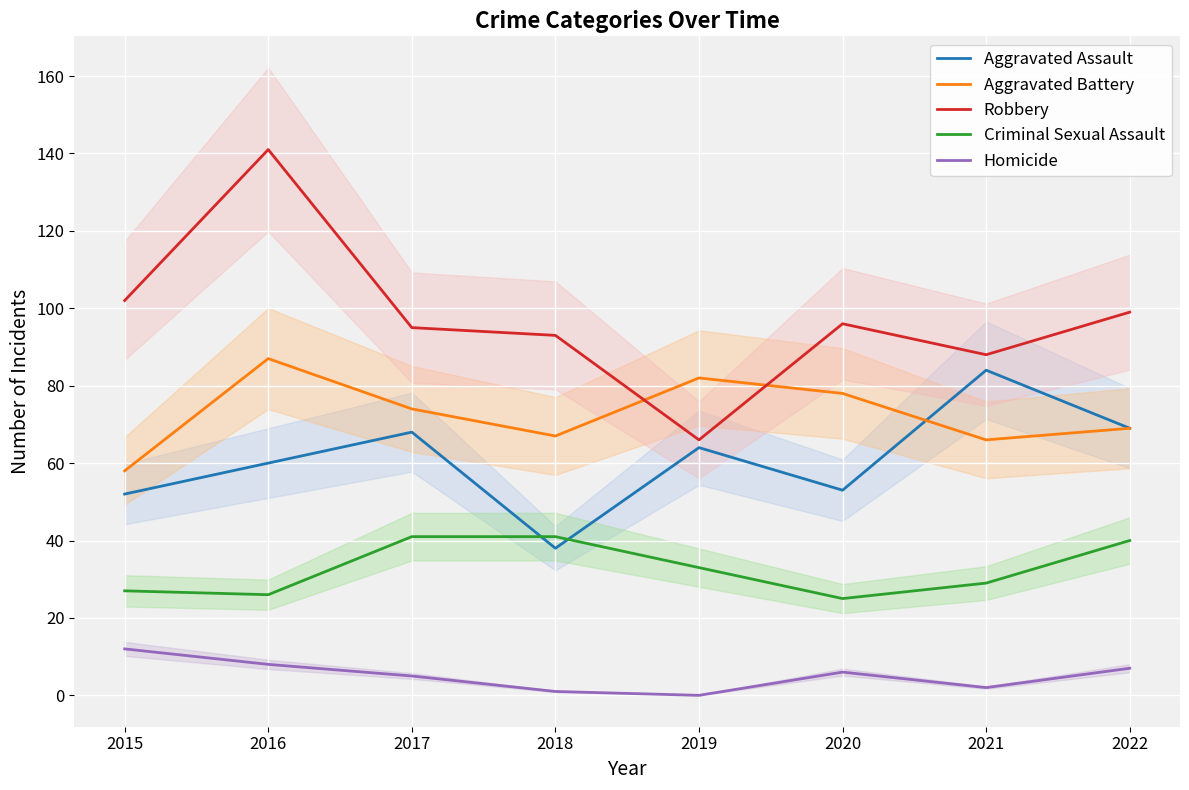

What is the minimum value for Aggravated Assault?

38